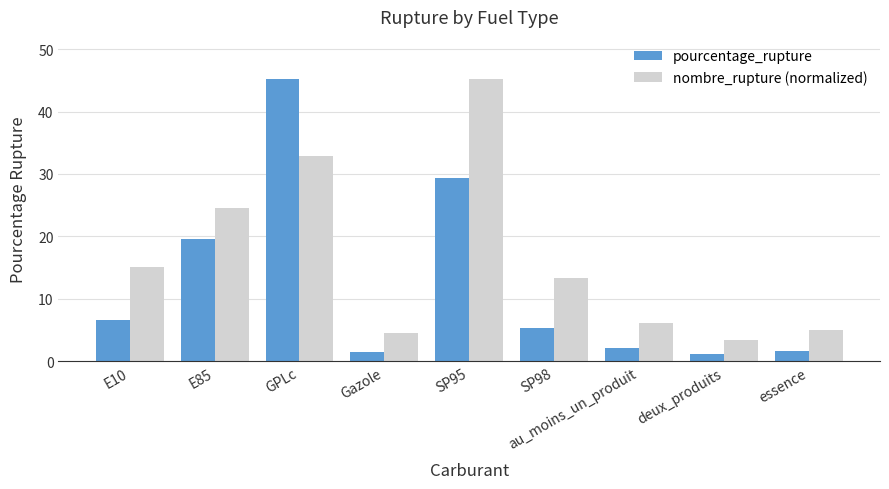

Rank the series at E10 from highest to lowest value.

nombre_rupture (normalized), pourcentage_rupture